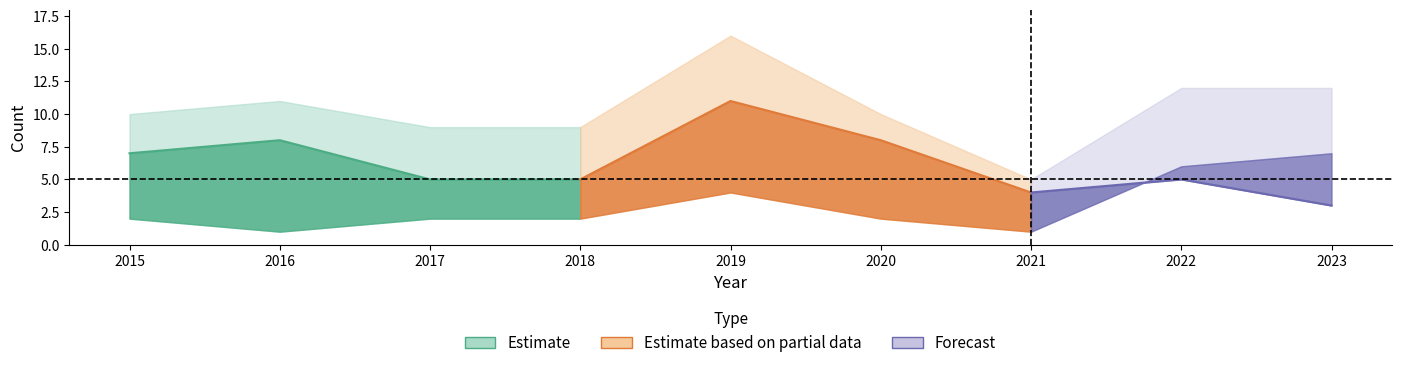

What is the difference between the highest and lowest values at 2019?

12